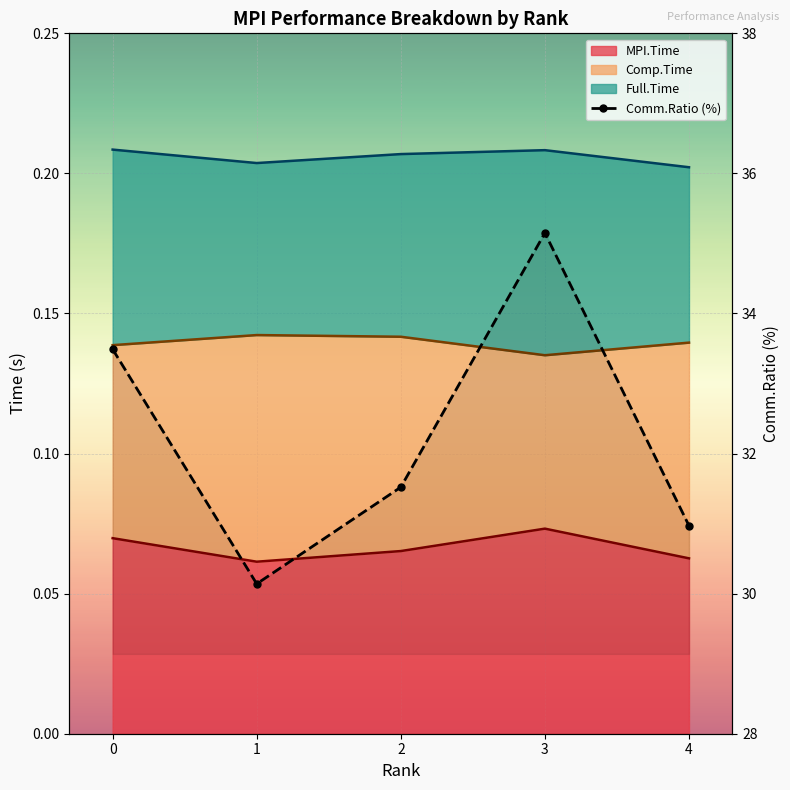

True or false: there are more than 1 points higher than both neighbors.

False